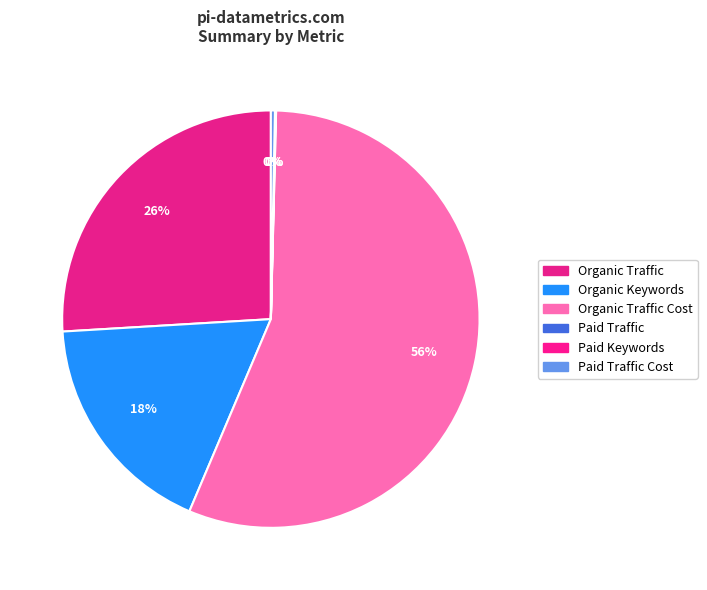

Which category has the smallest portion of the pie?

Paid Traffic